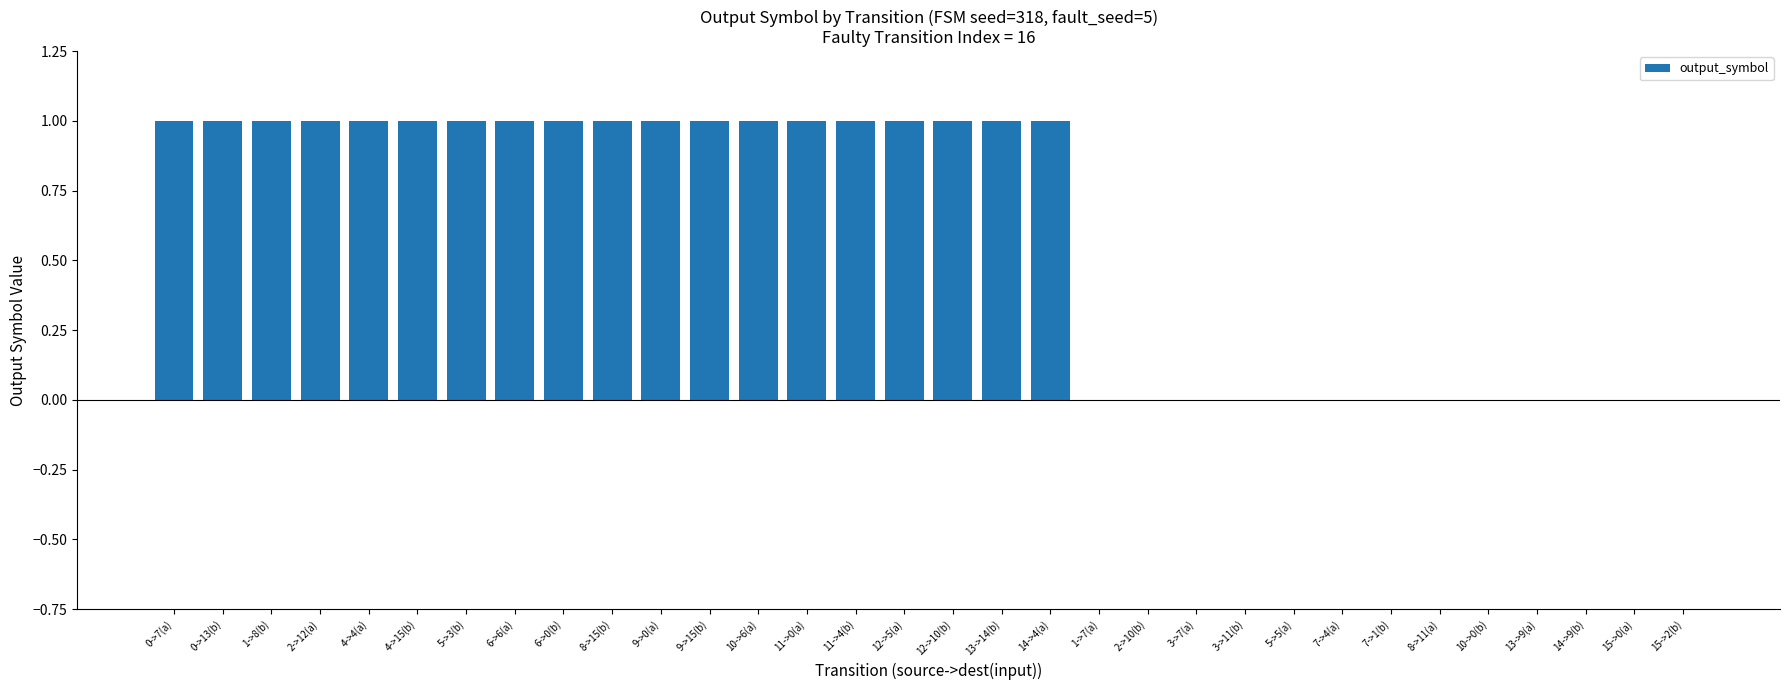

True or false: the data shows 0 at 1->8(b).

False